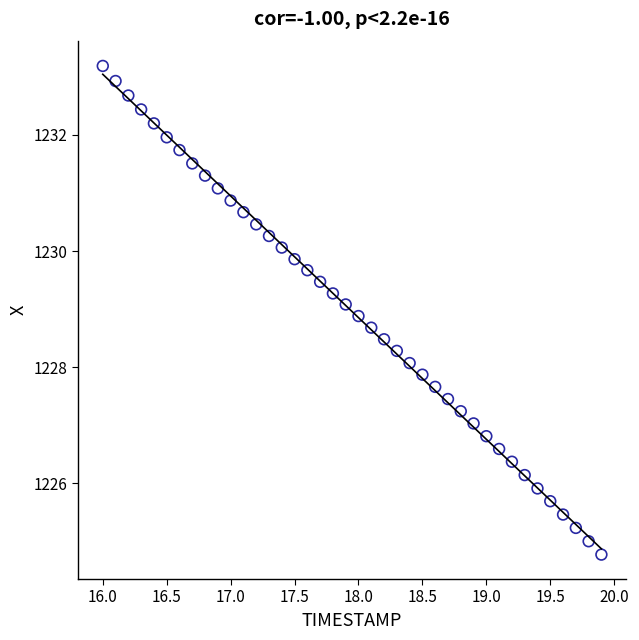

What is the range of Y values (max minus min)?

8.4